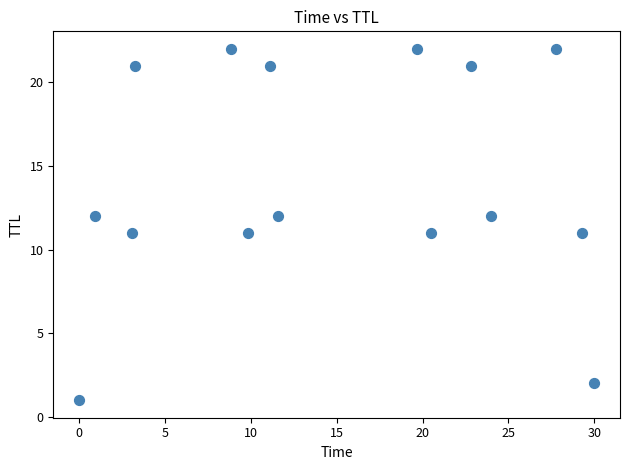

What is the range of Y values (max minus min)?

21